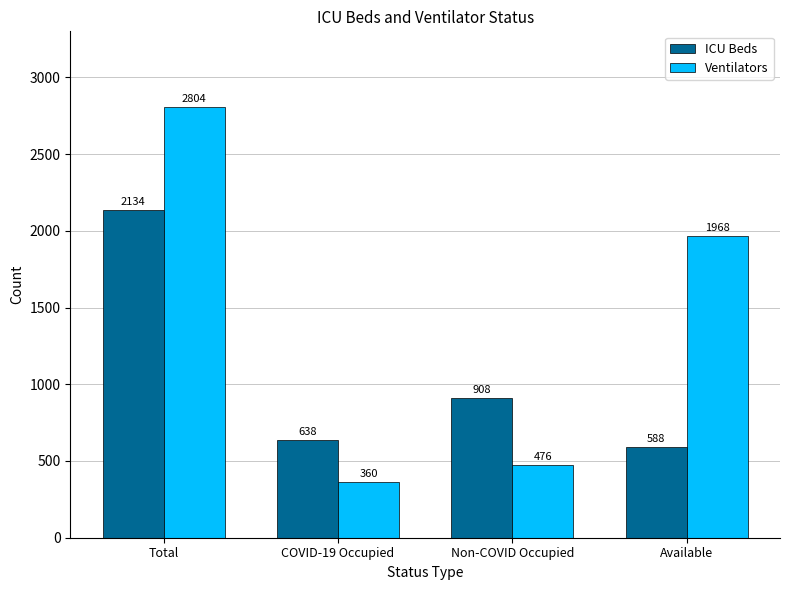

What is the difference between the maximum and second lowest values in the Ventilators series?

2328